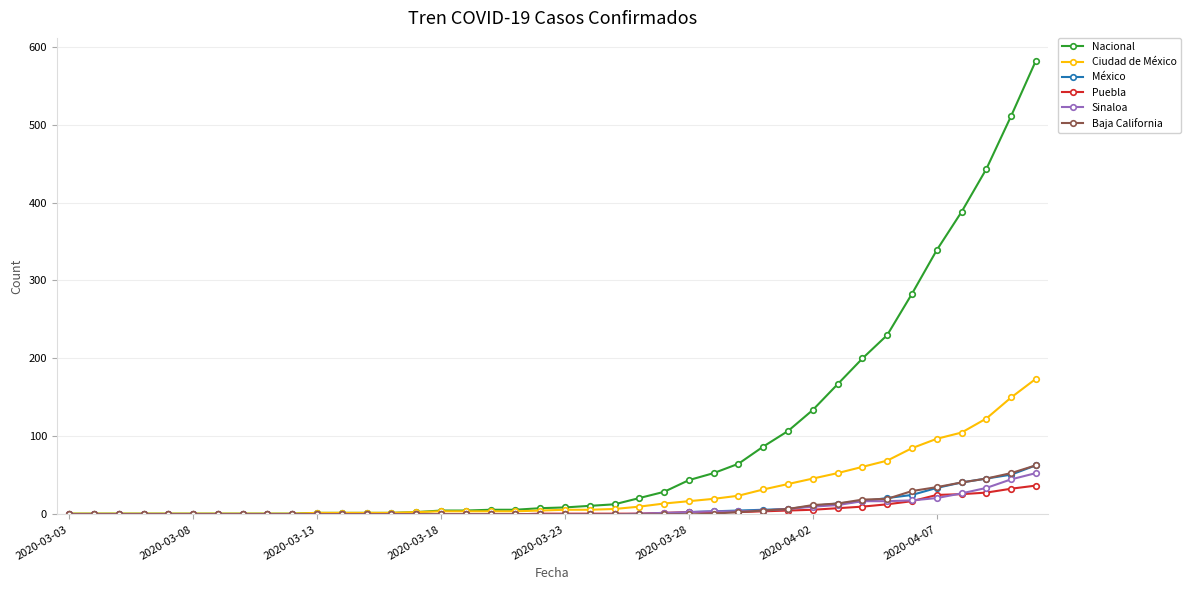

What is the average value of the Puebla series?

6